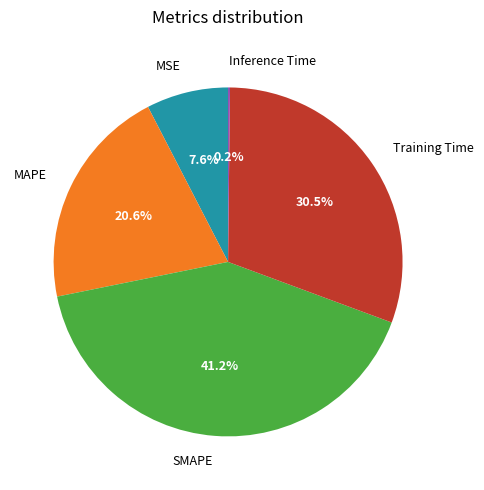

Is there a majority slice in this chart?

No